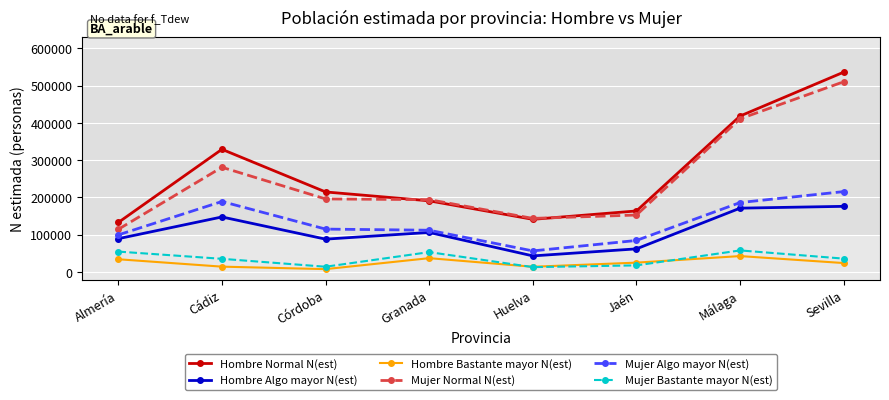

What is the average value of the Mujer Bastante mayor N(est) series?

34989